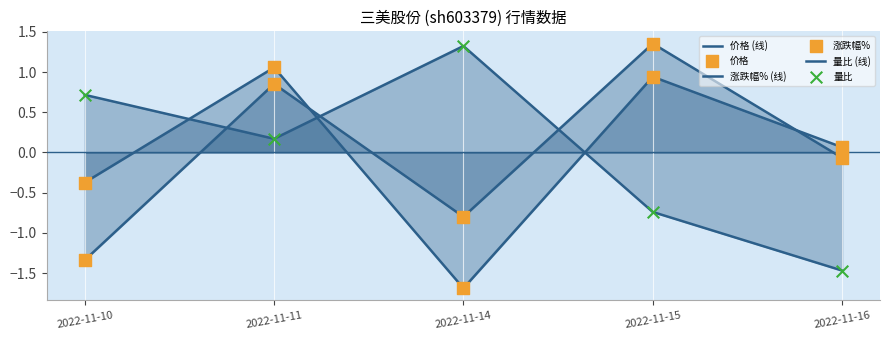

At which category is the sum across all series the highest?

2022-11-11